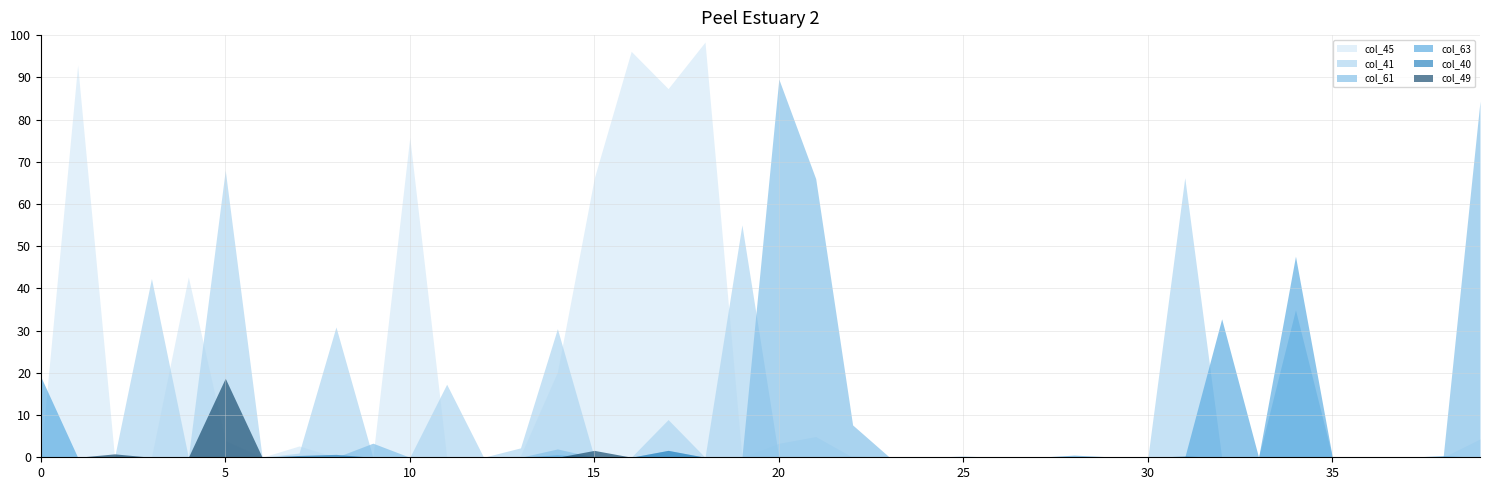

True or false: col_41 and col_40 cross at least once.

False